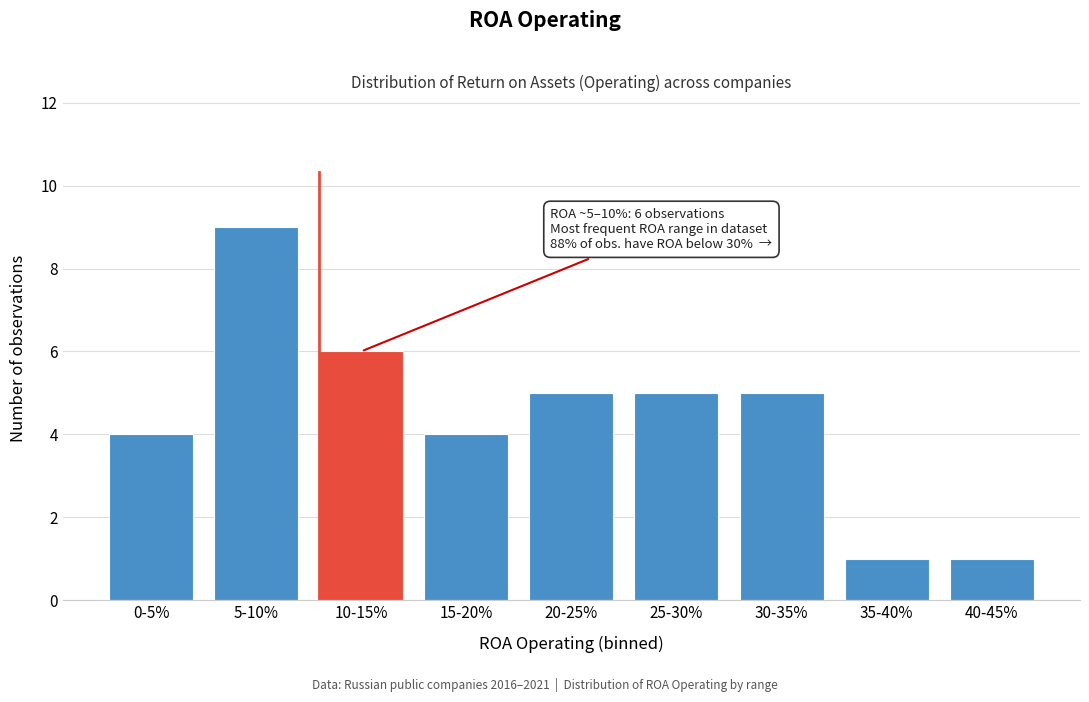

Reading right to left, extract all data points from this chart.

1	1	5	5	5	4	6	9	4